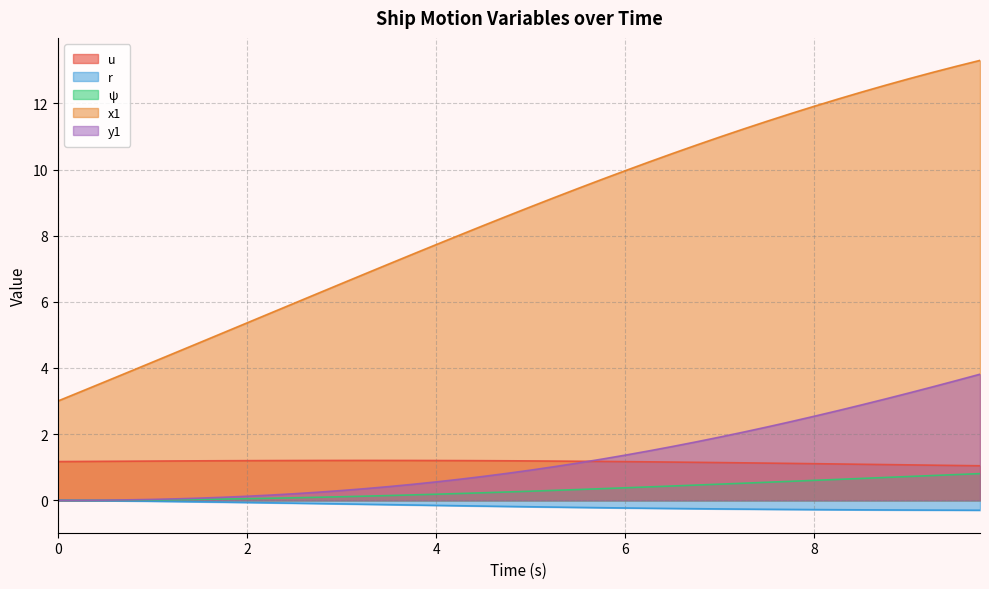

What is the sum of all y1 values?

49.6